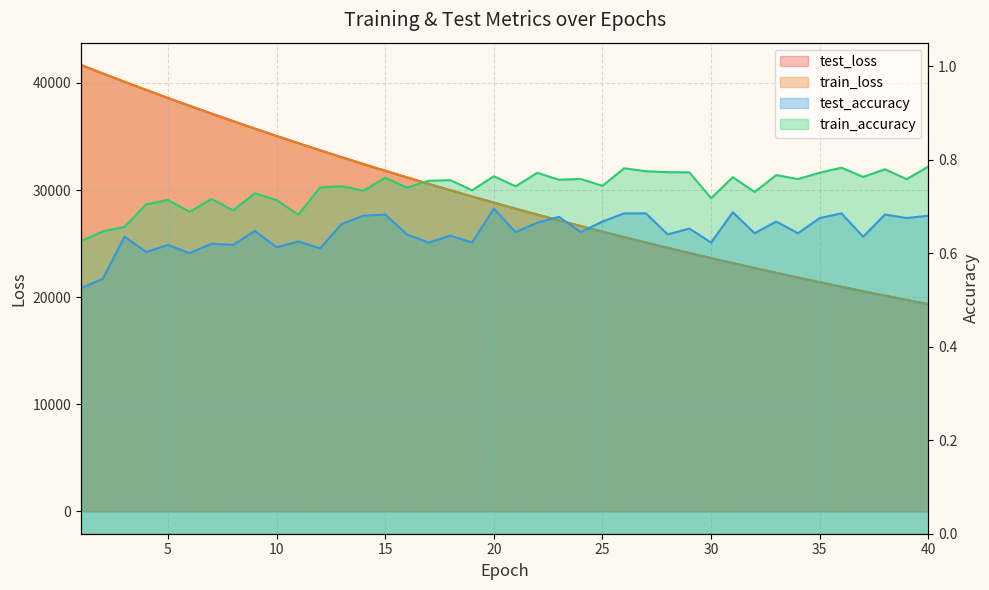

What are all the series names shown in the legend?

test_loss, train_loss, test_accuracy, train_accuracy